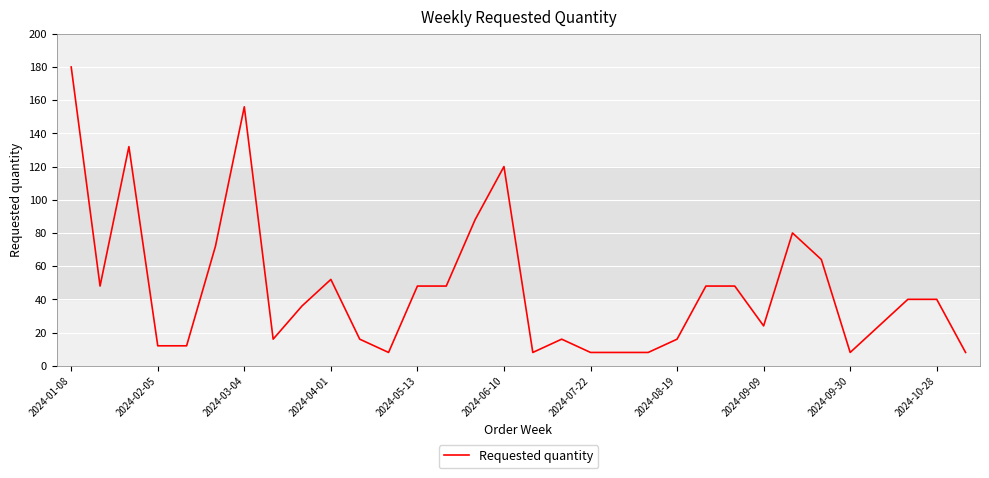

What is the smallest value displayed?

8